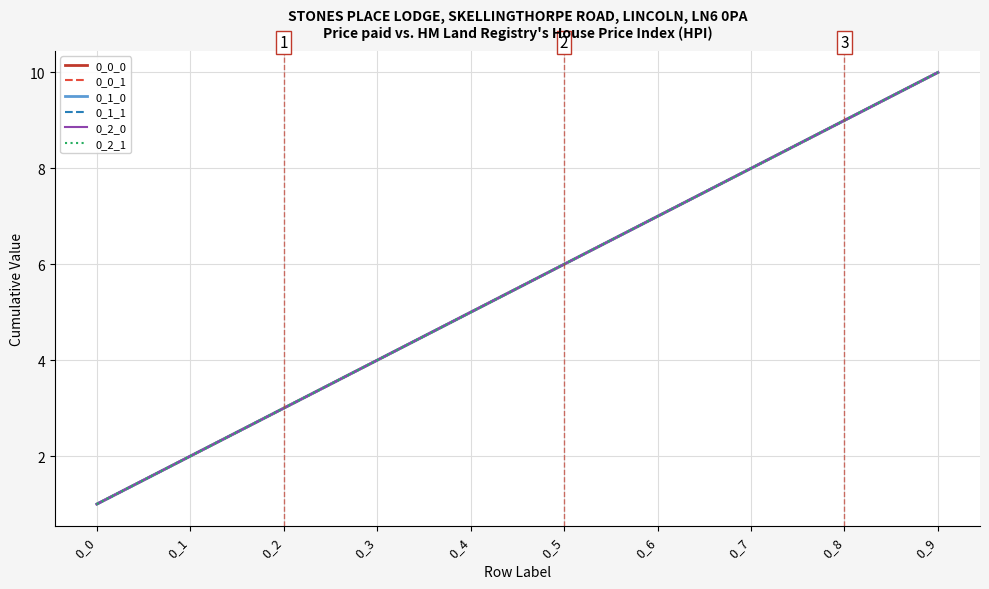

Does the chart display data point markers on the line(s)?

No